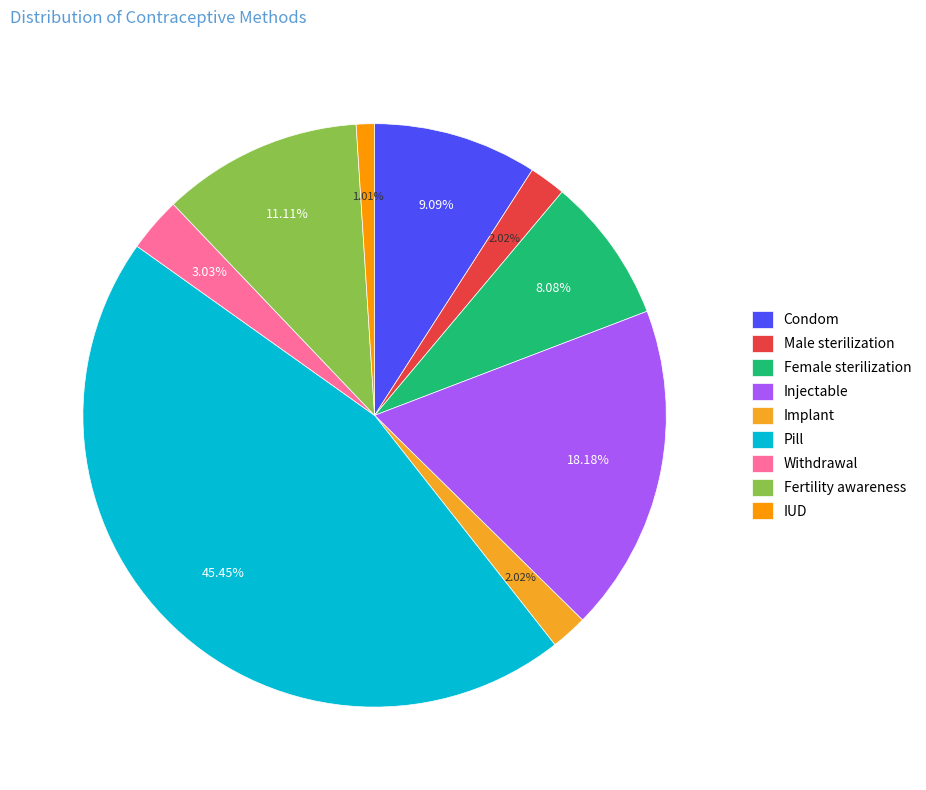

To the nearest percent, what portion does Fertility awareness represent?

11%